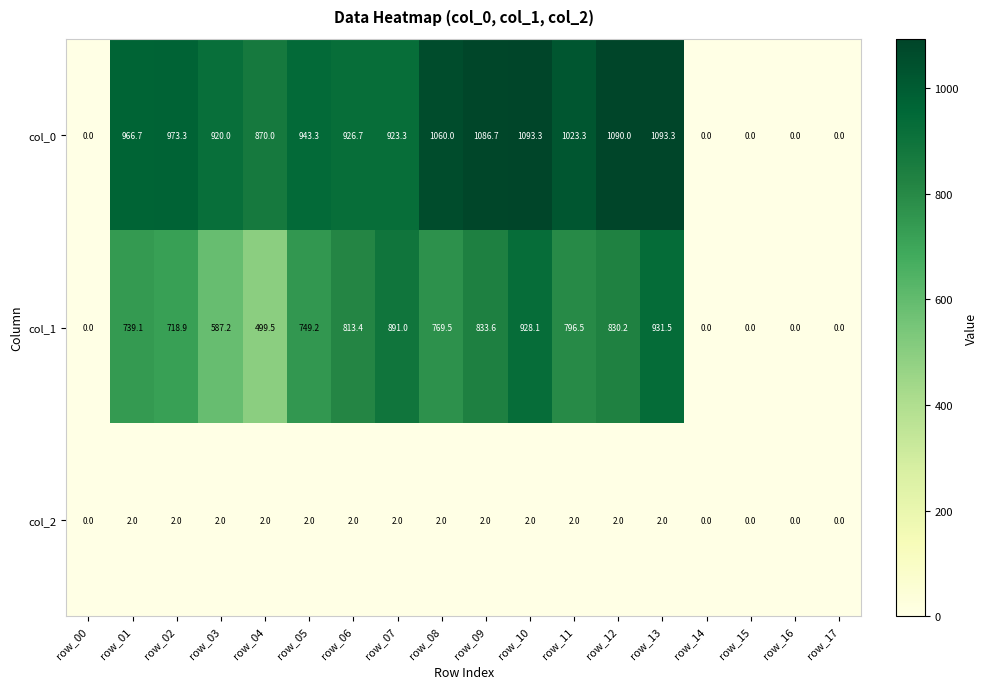

At how many categories does at least one series exceed 559?

13